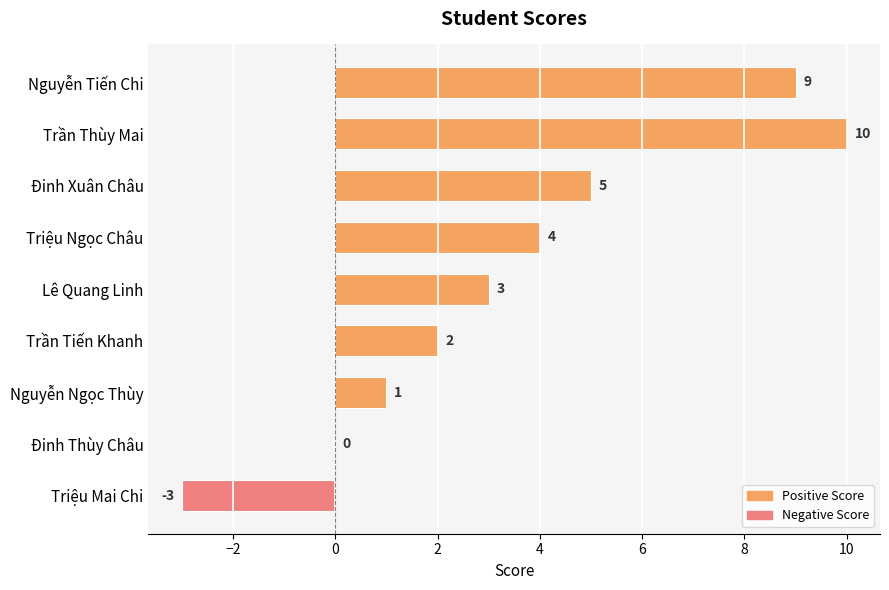

What is the sum of all values?

31